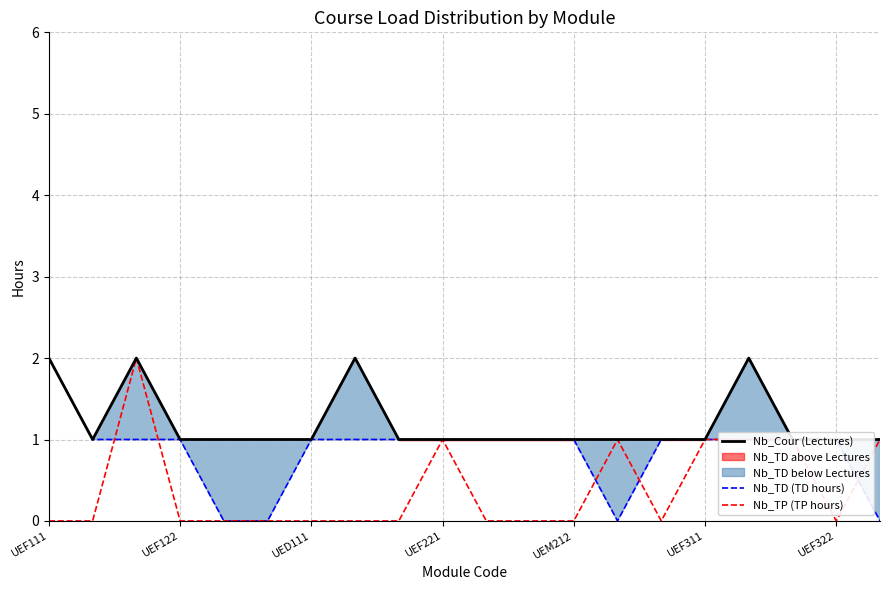

In Nb_TP (TP hours), how many points are higher than both neighbors (excluding endpoints)?

3